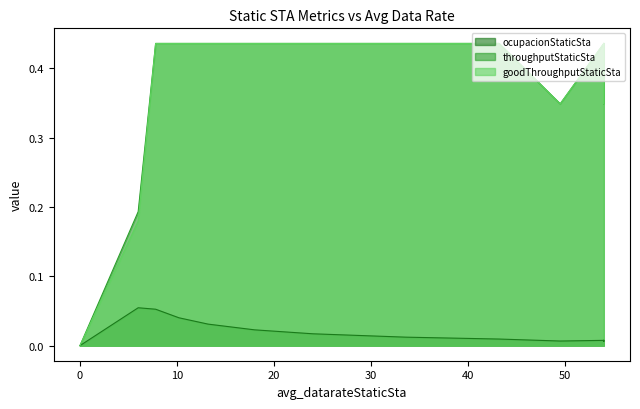

How many lines are shown in the chart?

3